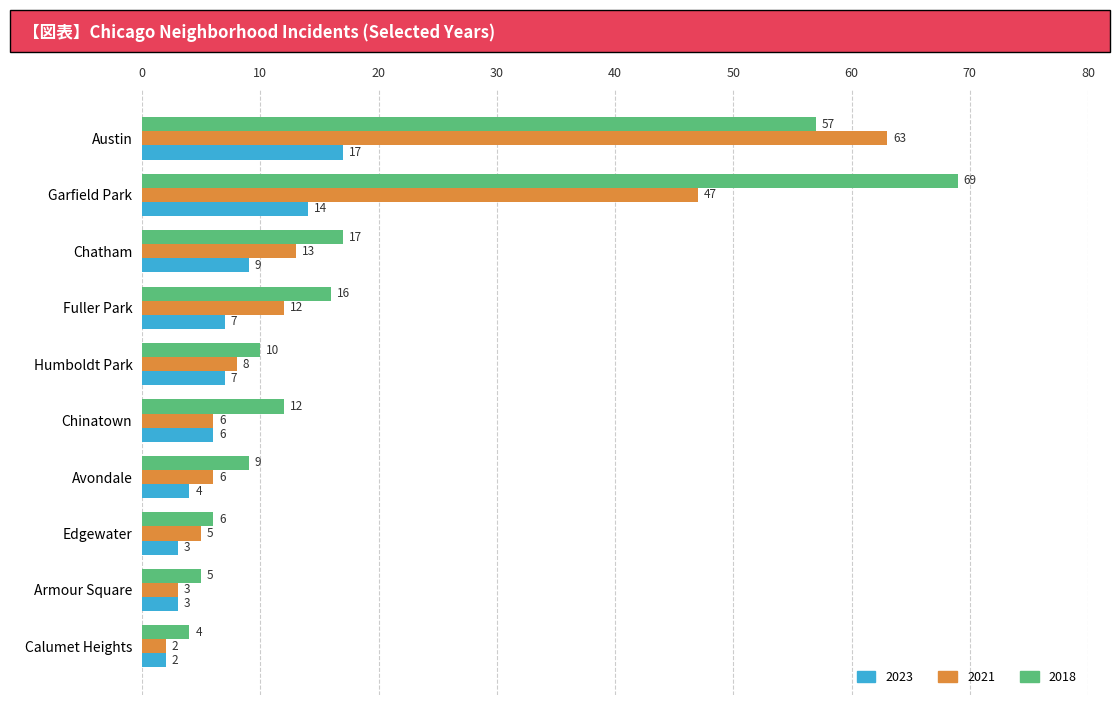

What value does the 2021 series have at Fuller Park, to the nearest 10?

10